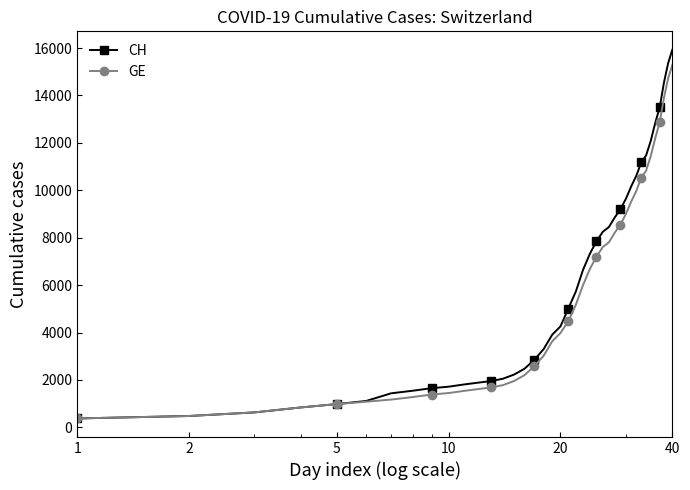

What is the maximum value shown in the chart?

15926